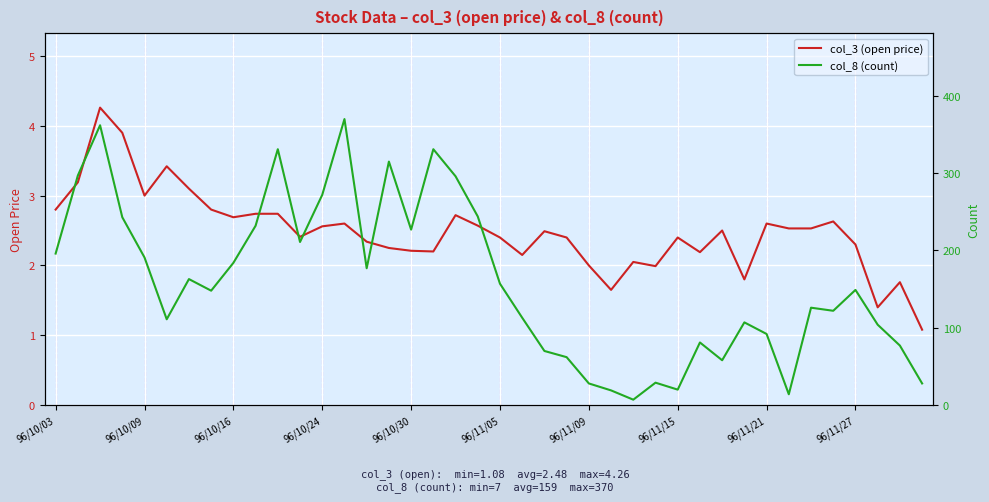

The col_3 (open price) series shows 2.6 at 96/10/24. True or false?

True